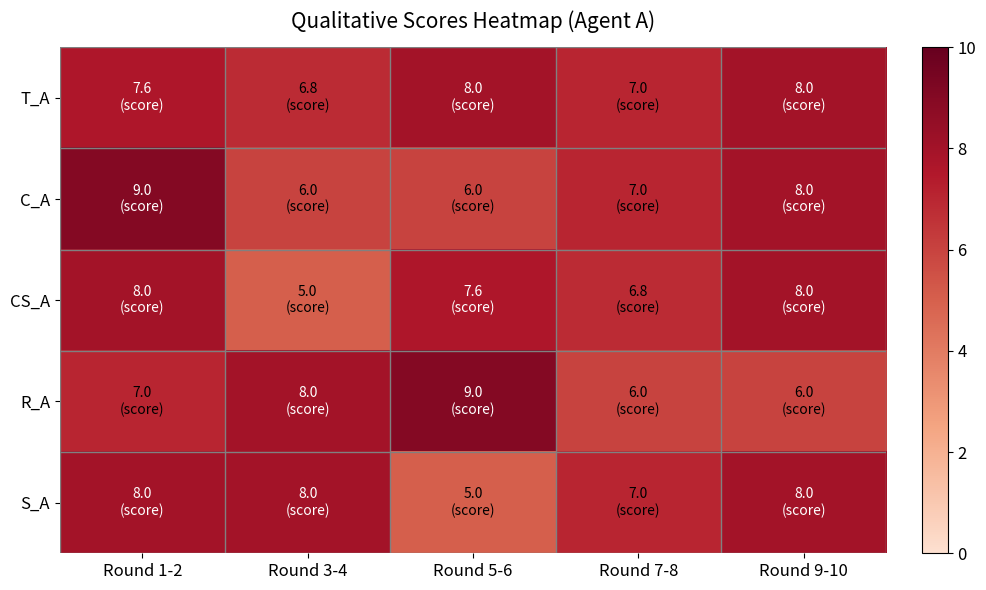

List the series in order of their peak value, lowest first.

T_A, CS_A, S_A, C_A, R_A